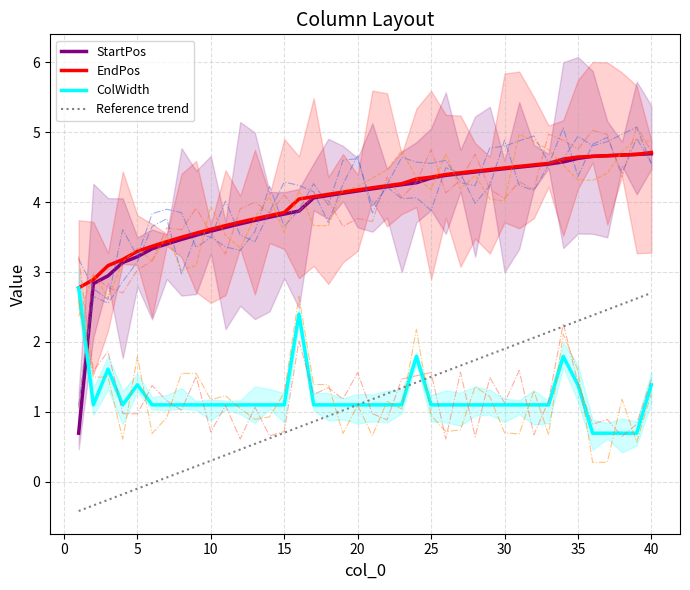

Is it true that ColWidth equals 1.1 at 20?

True